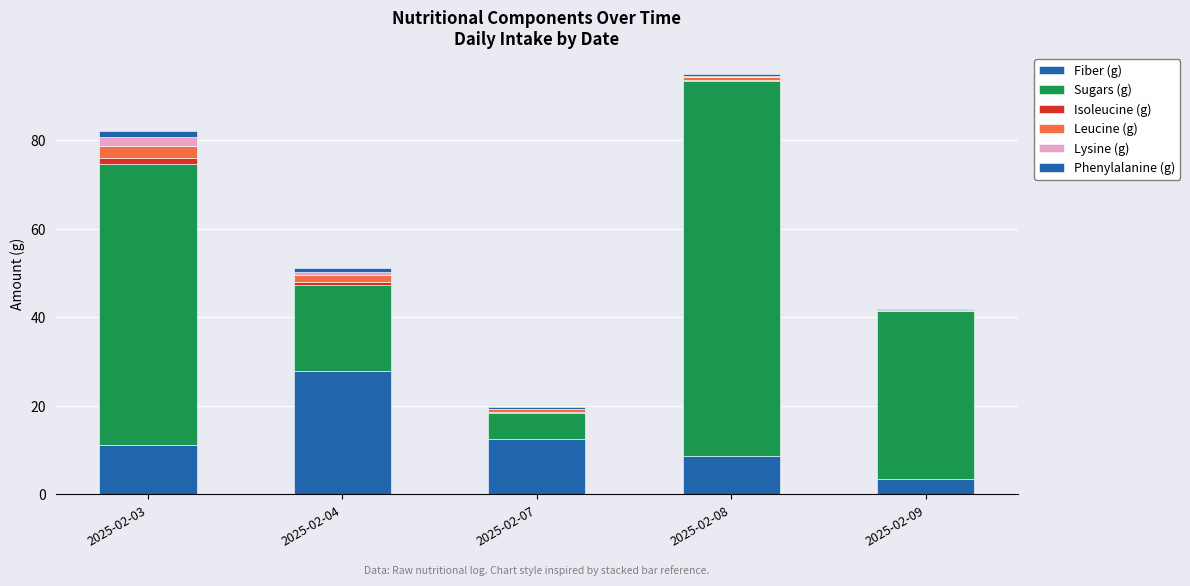

Count the number of categories in the chart.

5